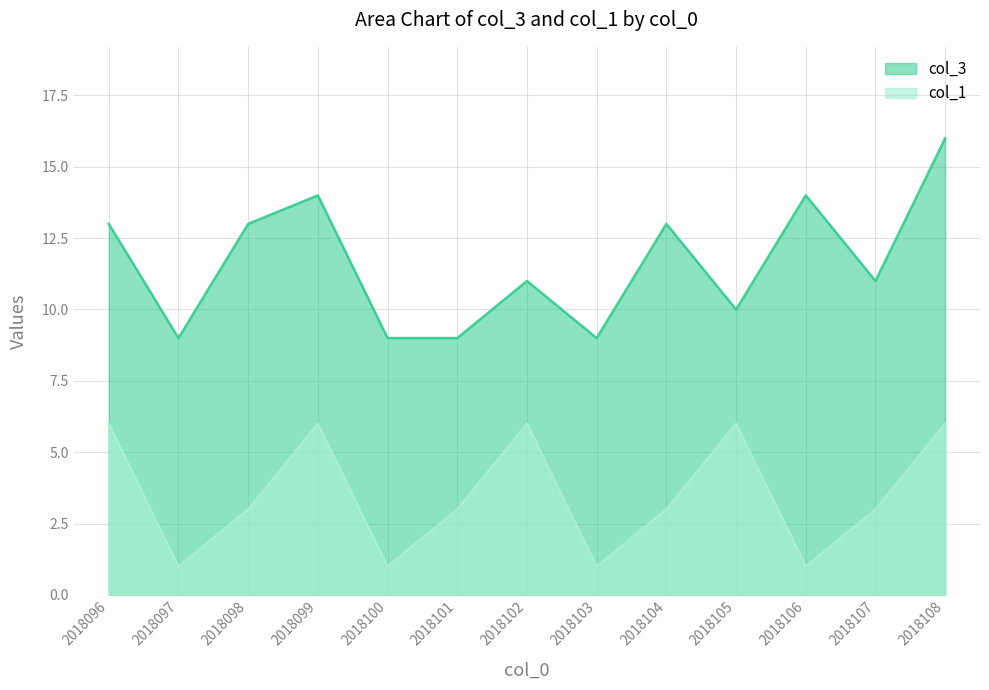

What is the approximate value of col_1 at 2018106?

1